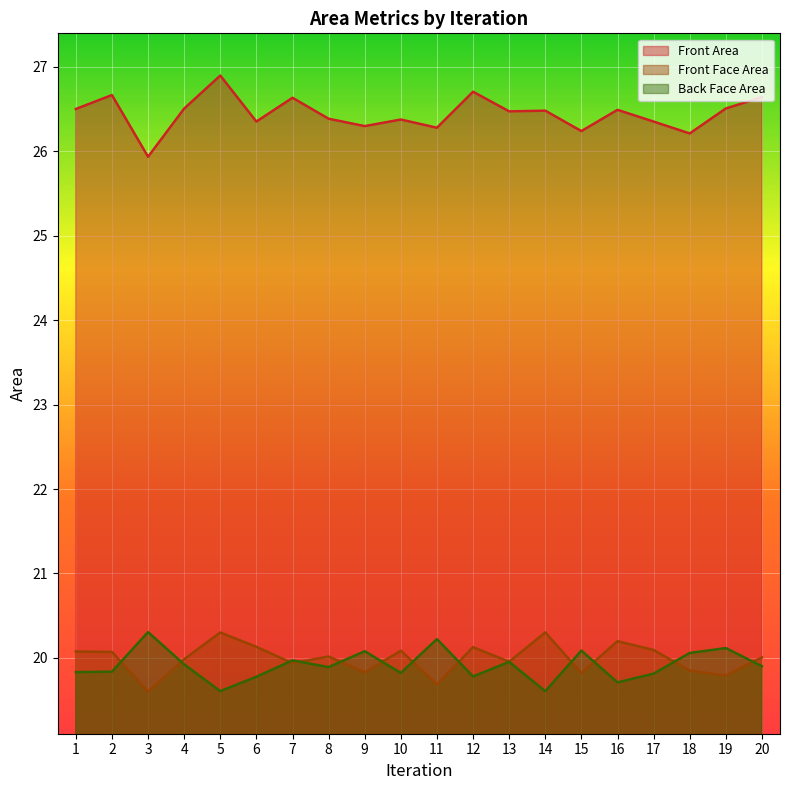

What value does the Front Face Area series have at 16?

20.2